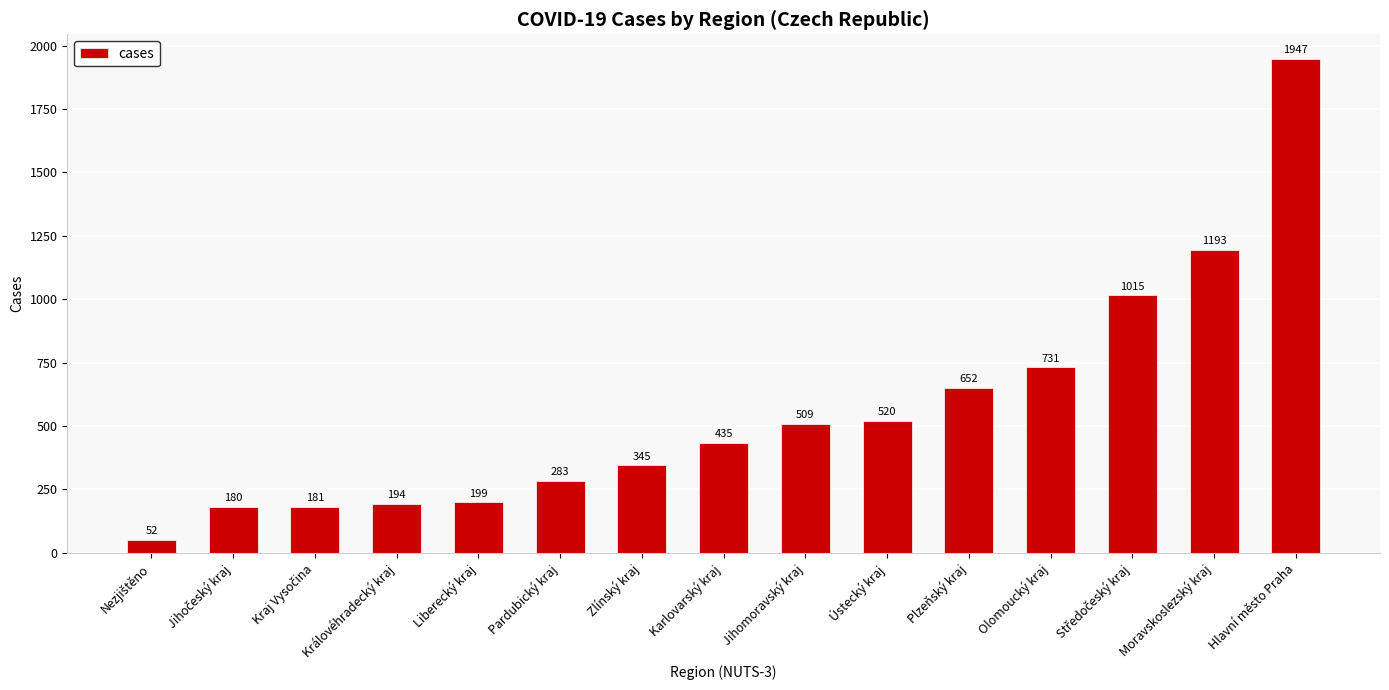

What is the approximate value at Ústecký kraj?

520